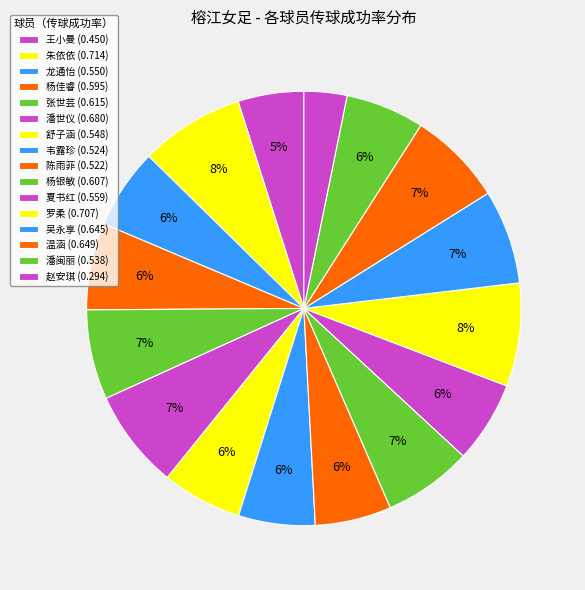

Does 杨佳睿 account for over 50% of the chart?

No